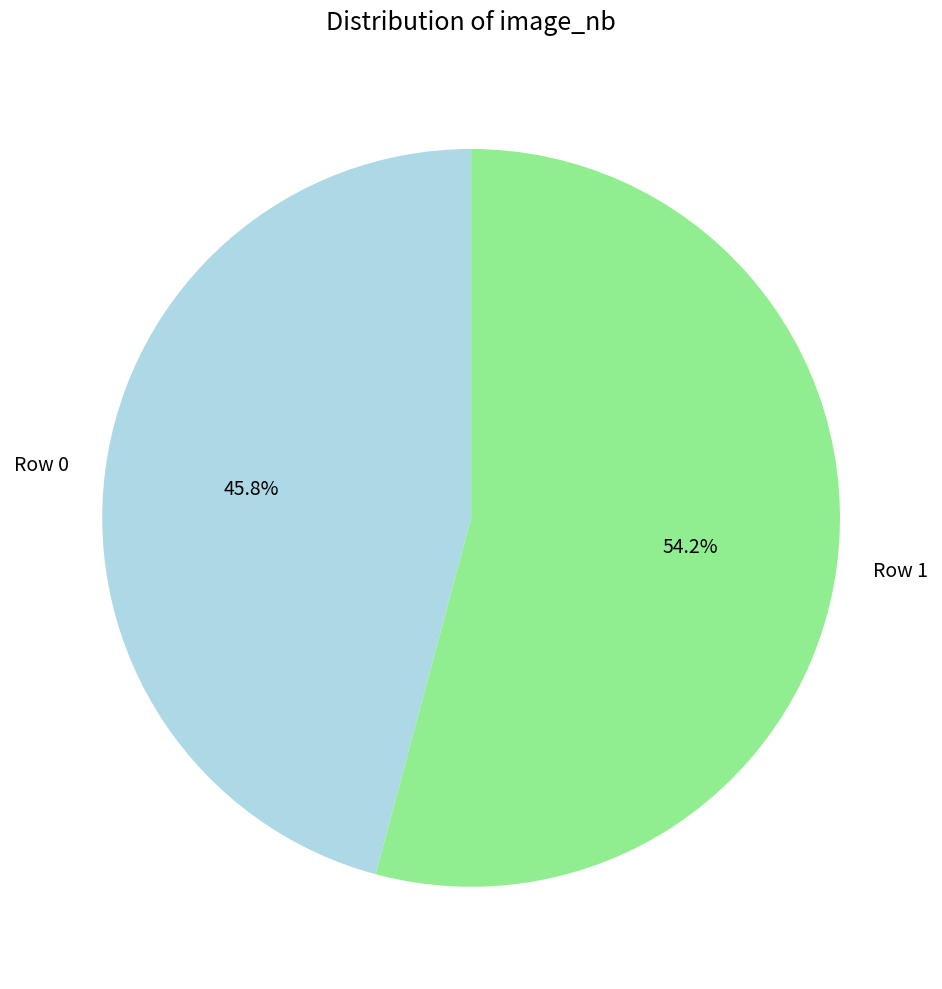

Which category has the smallest portion of the pie?

Row 0